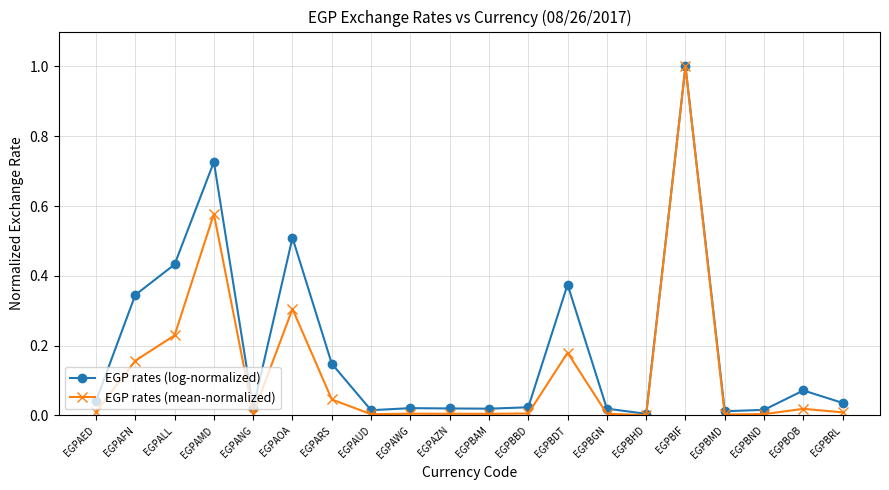

Where is the first local minimum for EGP rates (log-normalized)?

EGPANG